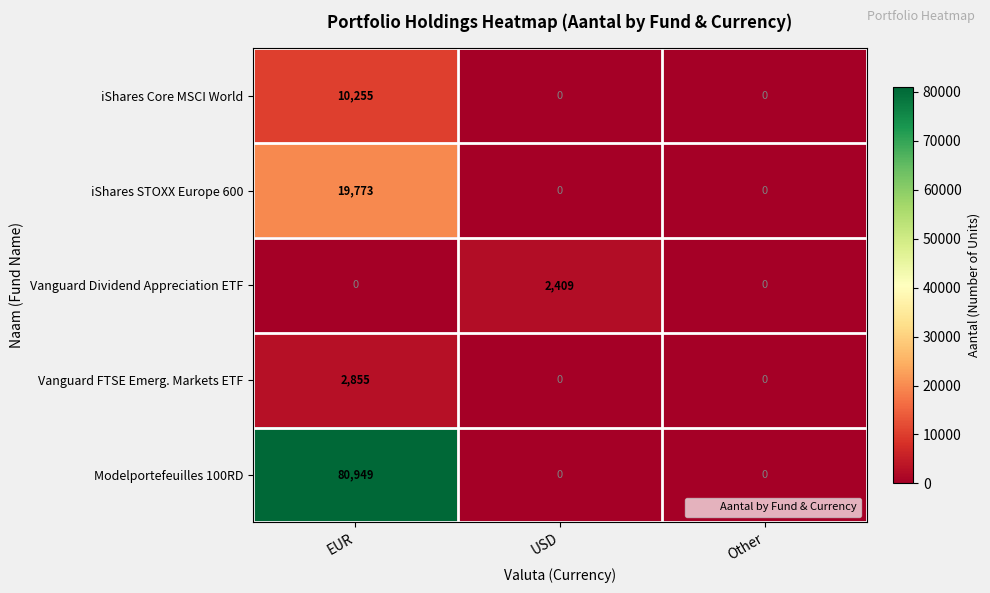

The Vanguard FTSE Emerg. Markets ETF series shows 1476 at Other. True or false?

False